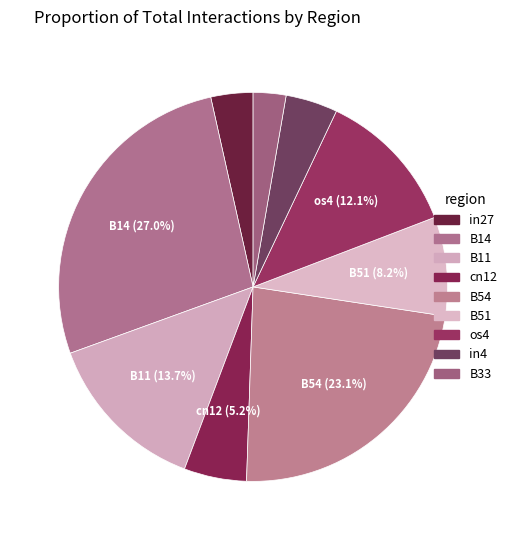

Do B14 and in4 together represent more than half of the pie?

No